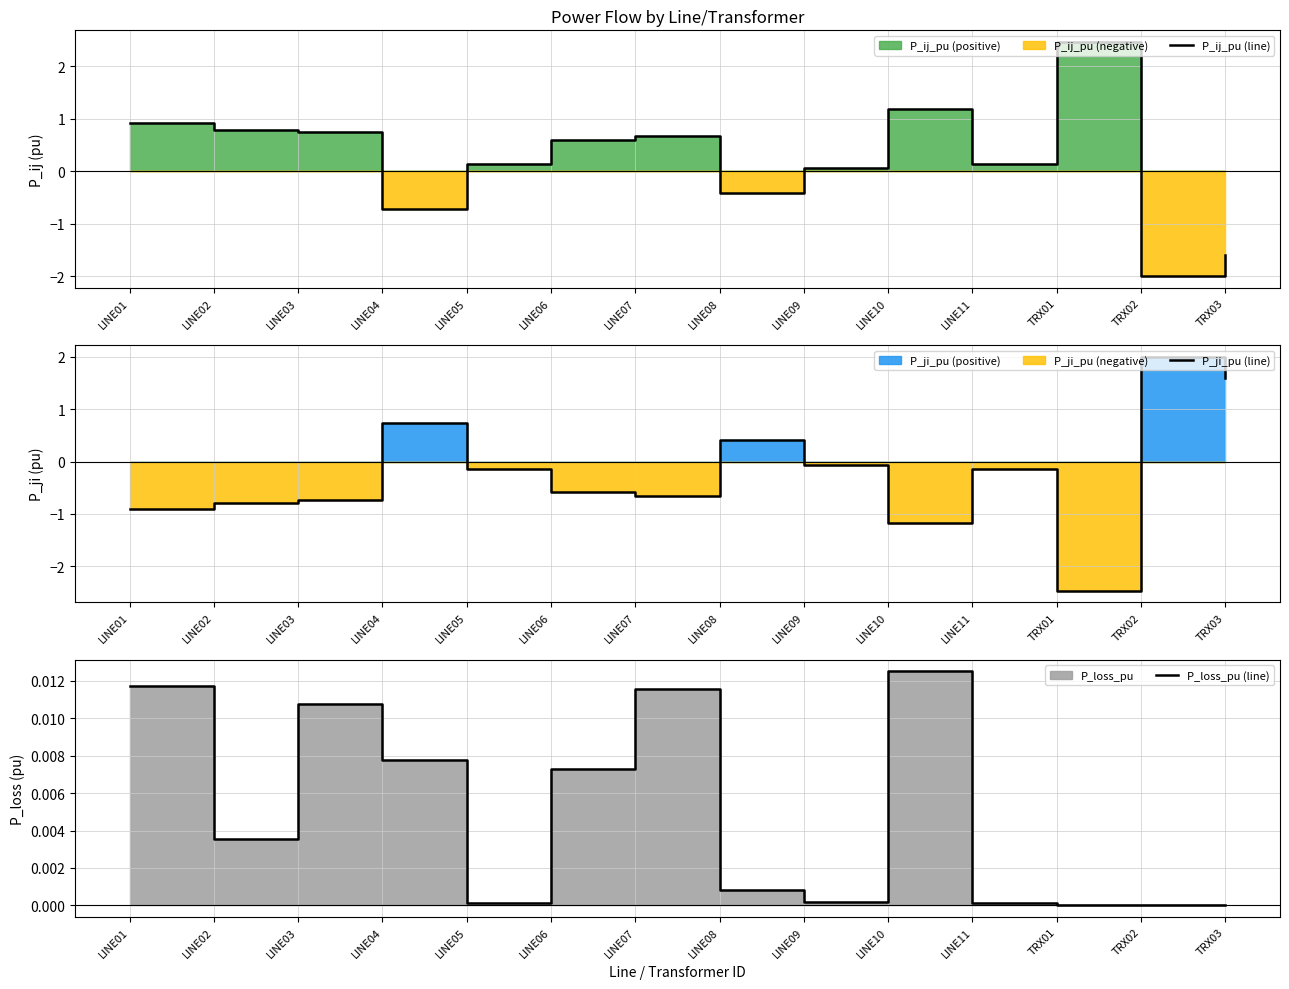

Between which two adjacent categories do P_ji_pu (line) and P_loss_pu (line) first intersect?

LINE03 and LINE04